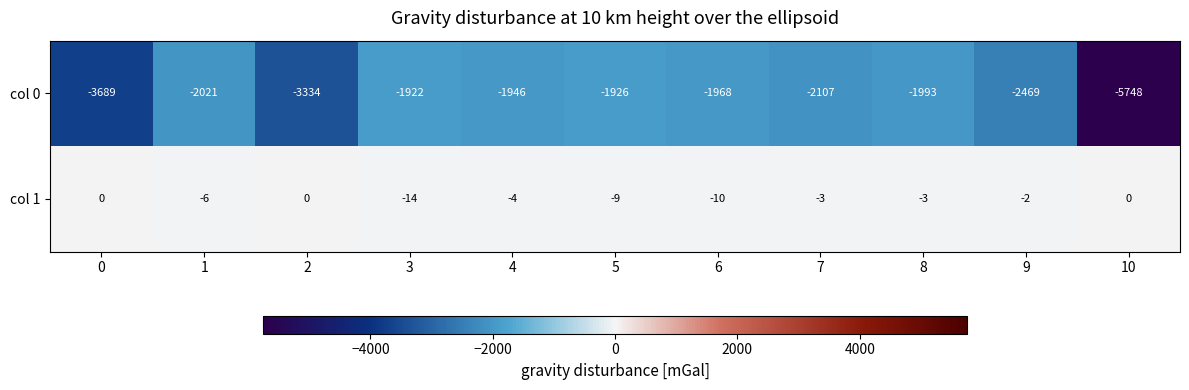

Reading left to right, extract all data points from this chart.

col 0: 0=-3689	1=-2021	2=-3334	3=-1922	4=-1946	5=-1926	6=-1968	7=-2107	8=-1993	9=-2469	10=-5748
col 1: 0=0	1=-6	2=0	3=-14	4=-4	5=-9	6=-10	7=-3	8=-3	9=-2	10=0